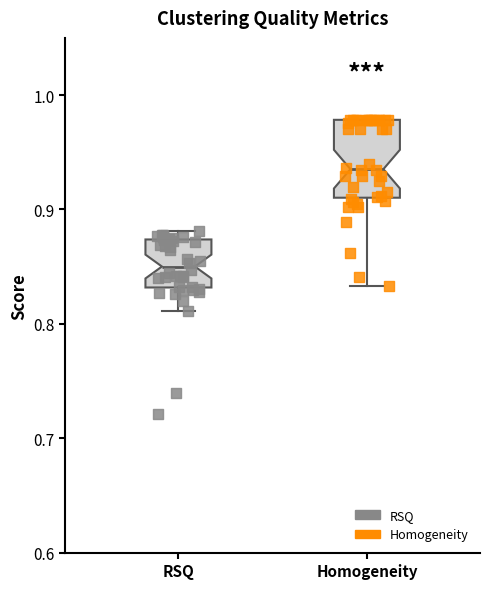

Comparing the boxes themselves (not the whiskers), which one is the tallest?

Homogeneity